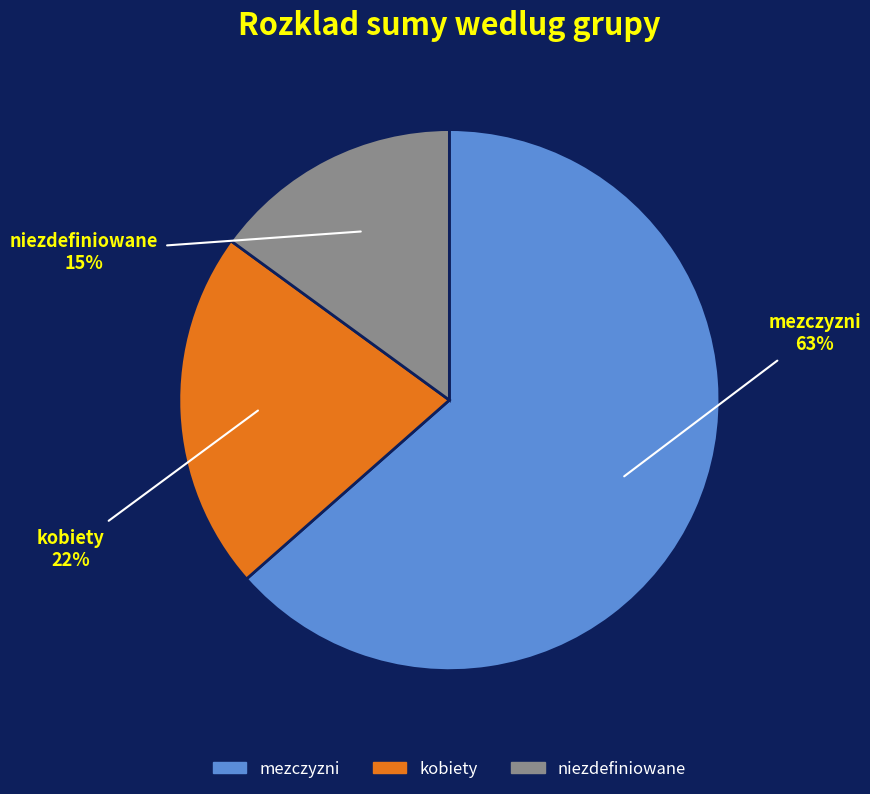

Which slice is the largest?

mezczyzni